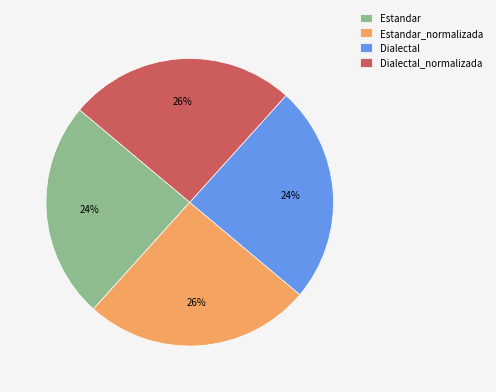

Does Dialectal represent more than half of the total?

No